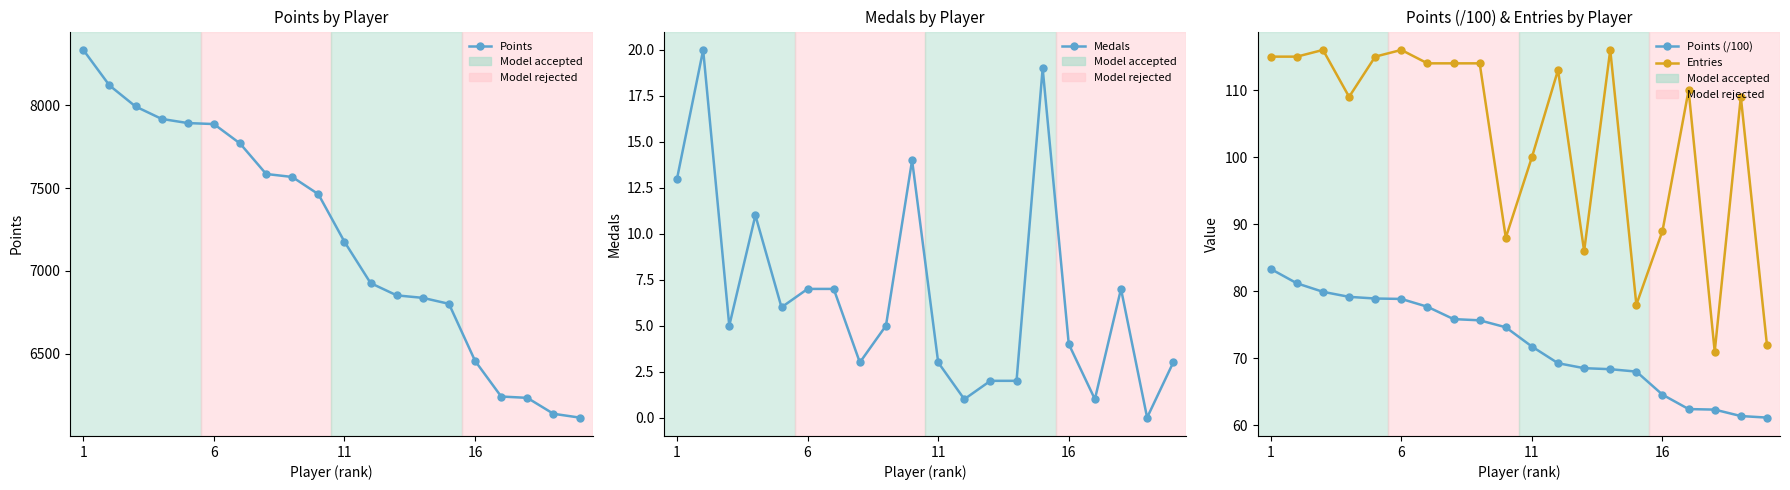

Which category has the highest value across all series?

1